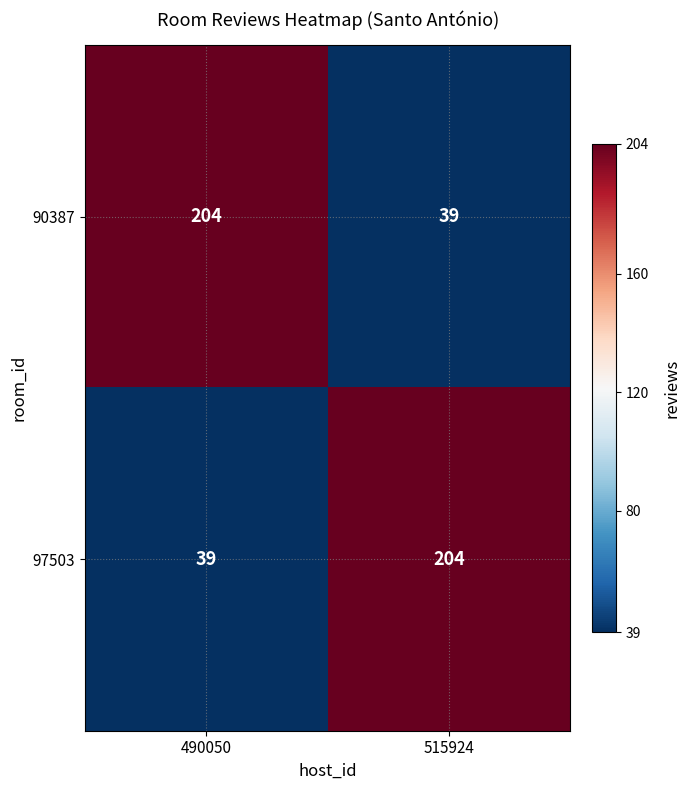

What is the difference between the 97503 values at 490050 and 515924?

165